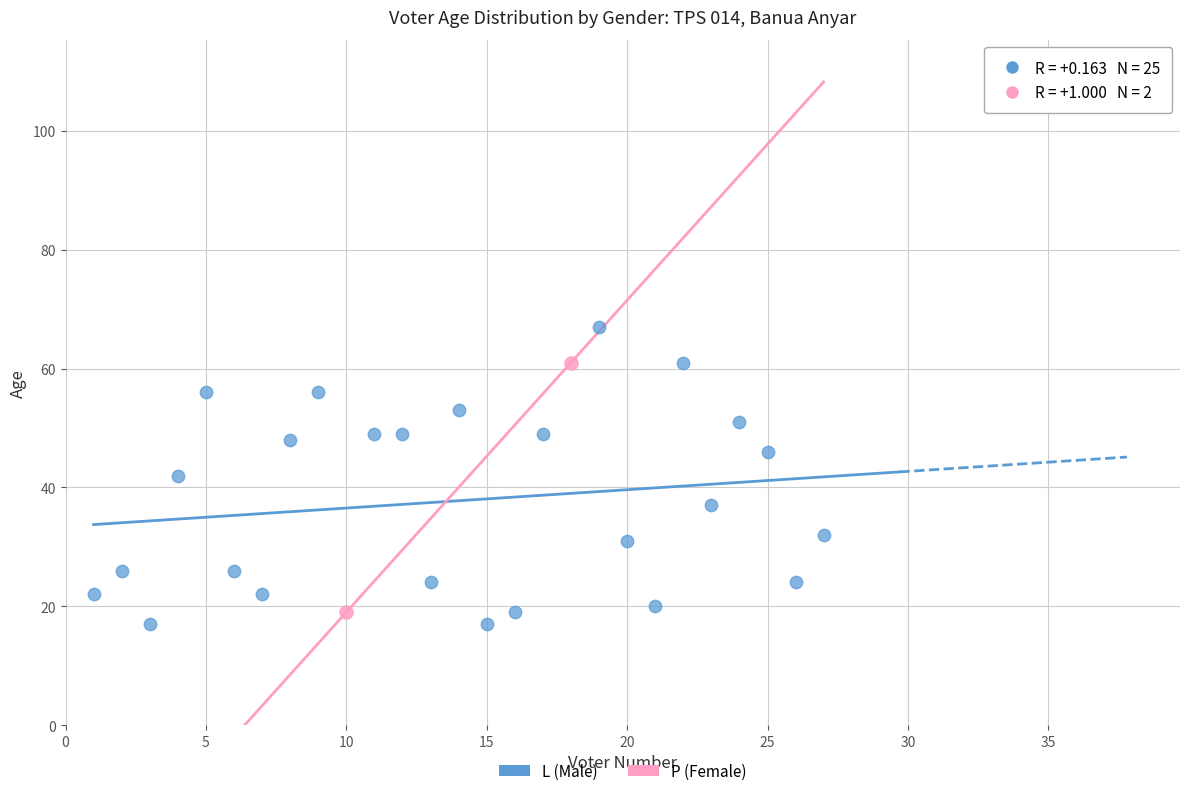

What are all the series names shown in the legend?

L (Male), P (Female)